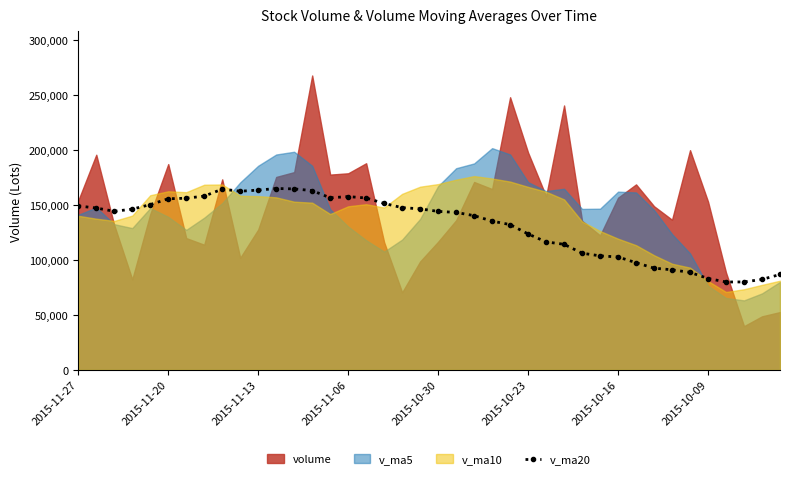

What is the minimum value for v_ma20?

80015.4